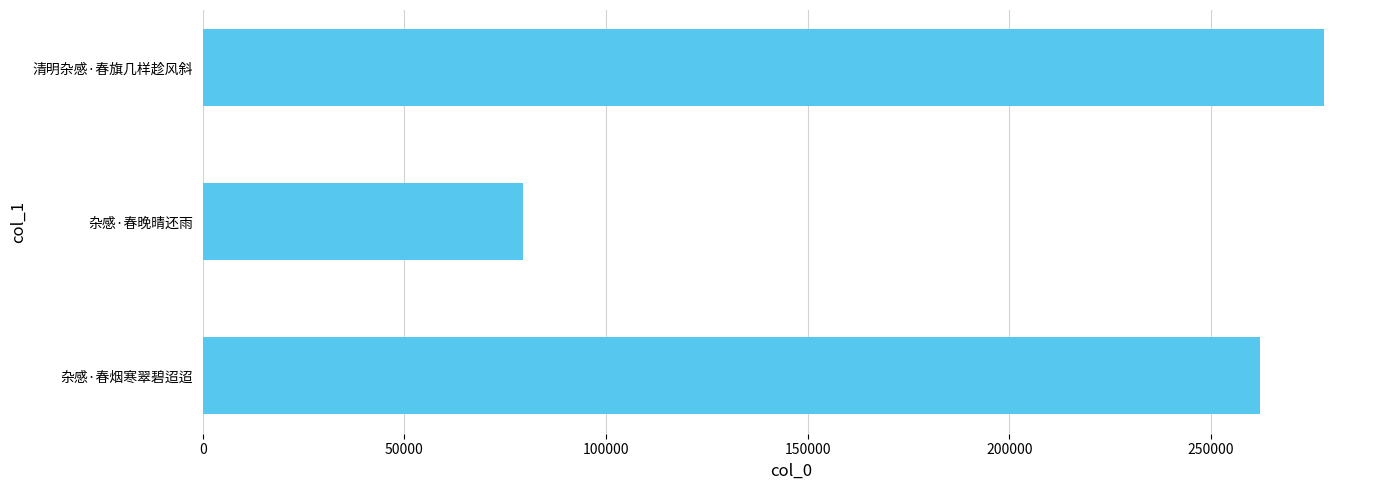

What is the difference between the second highest and minimum values?

182929